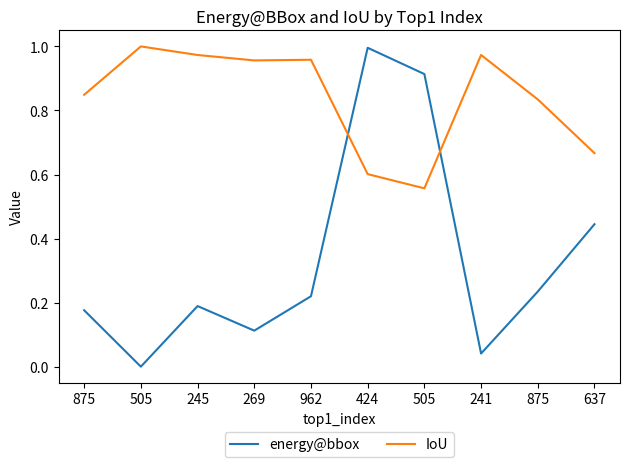

What are all the series names shown in the legend?

energy@bbox, IoU